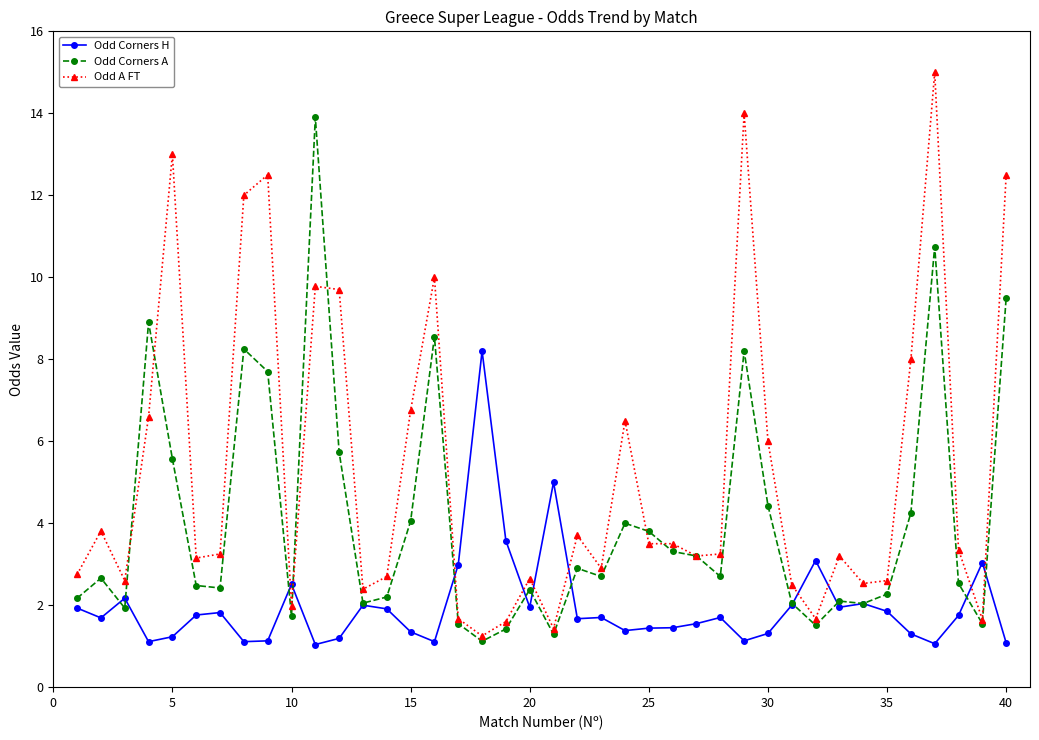

True or false: Odd Corners A has more than 0 interior local peaks.

True